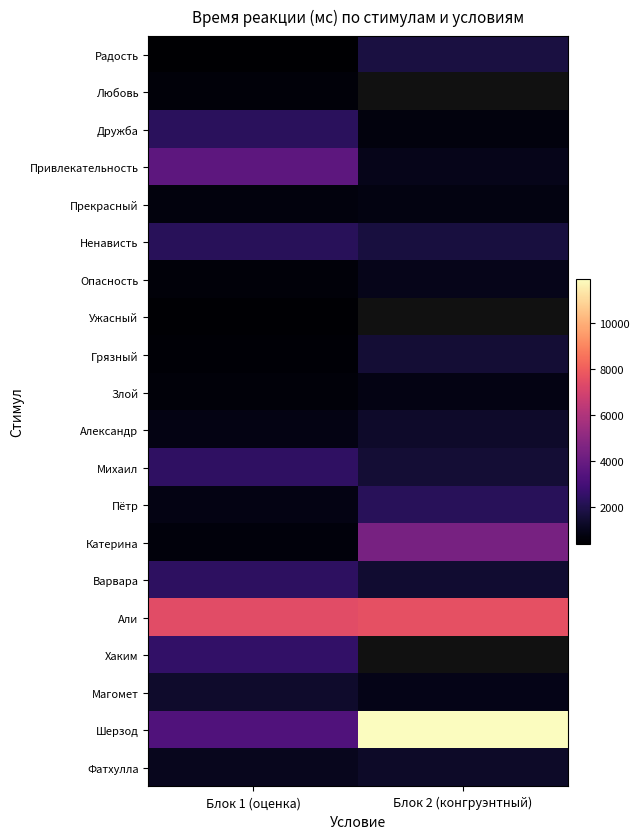

Rank the categories by Злой value from lowest to highest.

Блок 1 (оценка), Блок 2 (конгруэнтный)